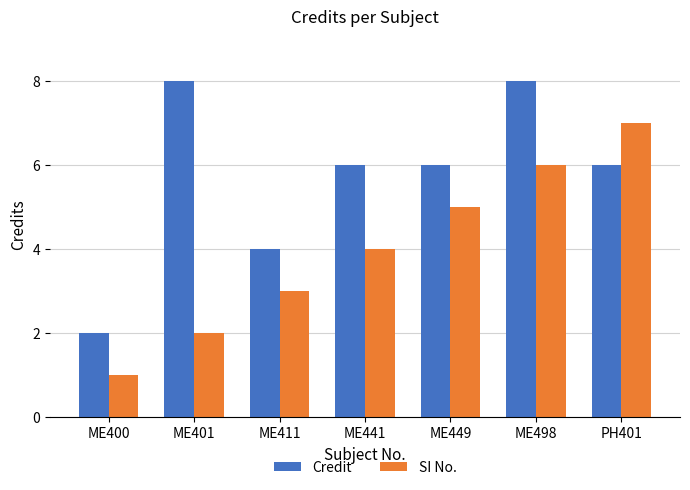

Which series has the largest total across all categories?

Credit